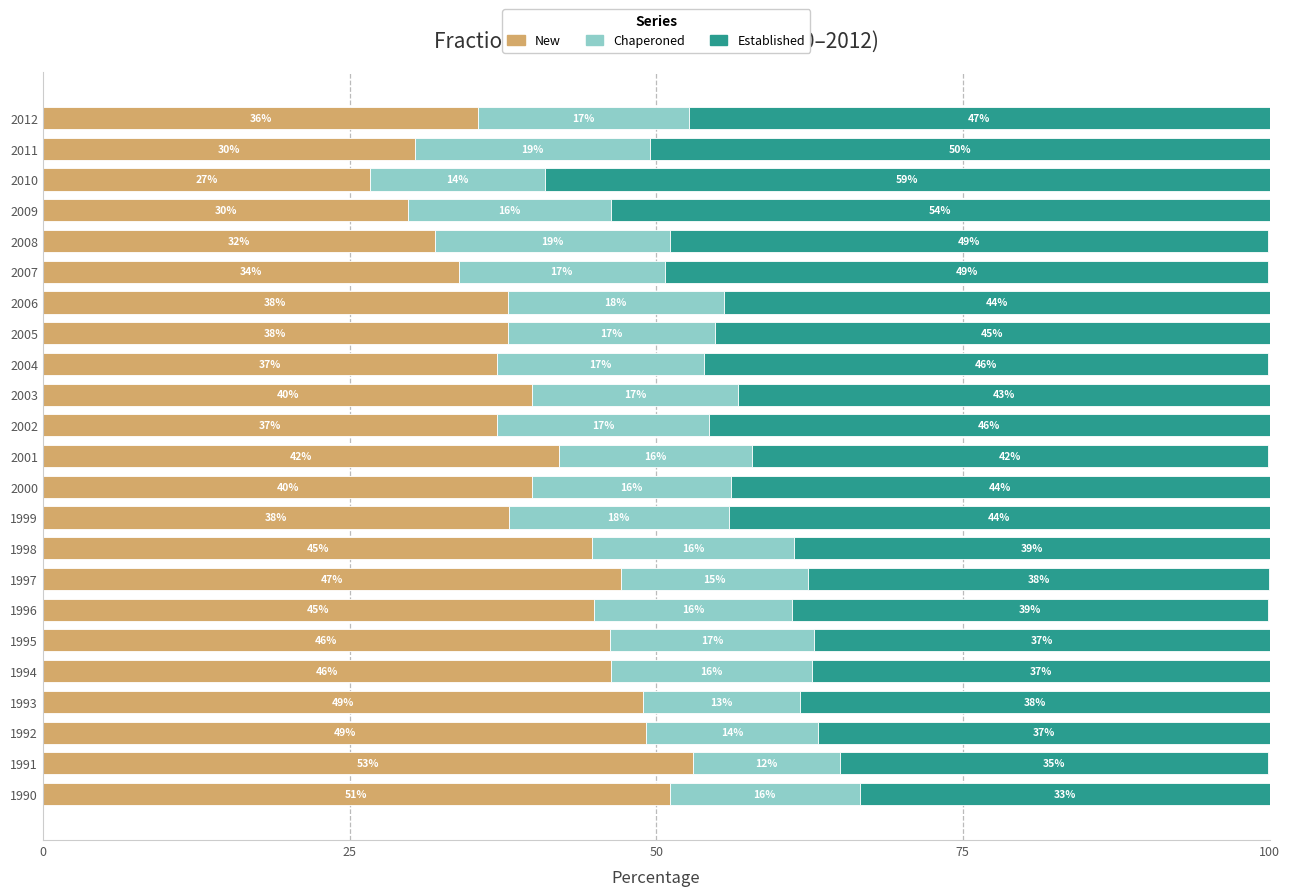

Is it true that New equals 53.4 at 2006?

False